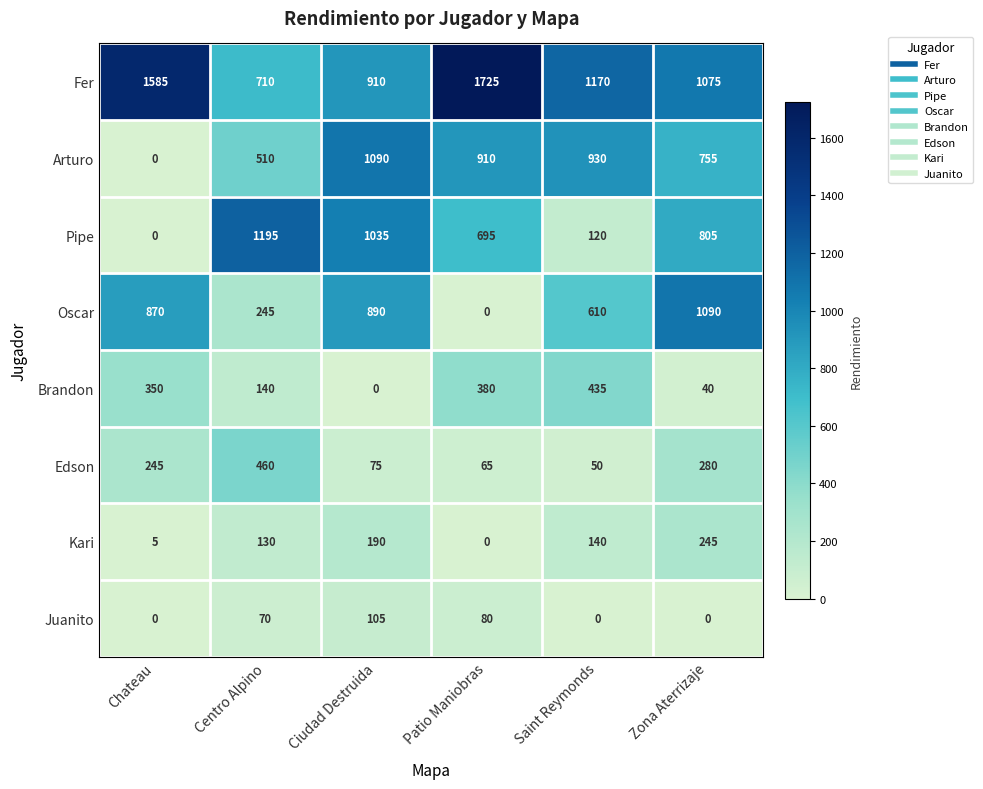

How many series are shown in this chart?

8